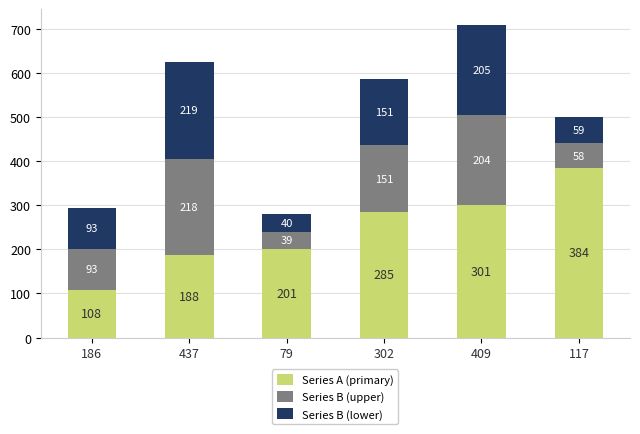

What is the total value across all series at 437?

625